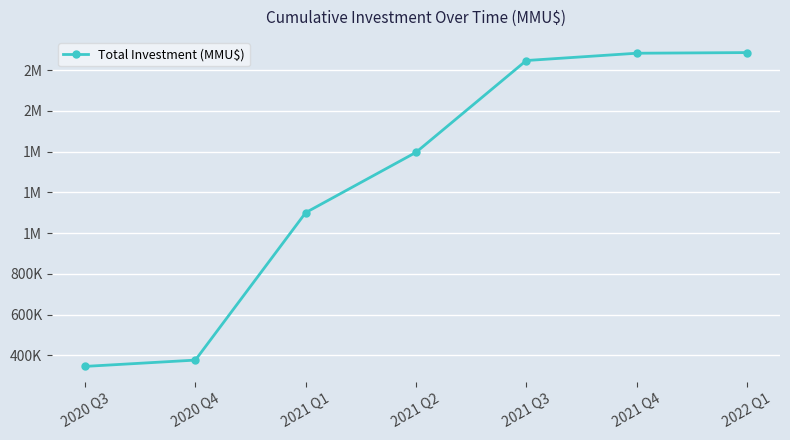

Does the chart have visible grid lines?

Yes